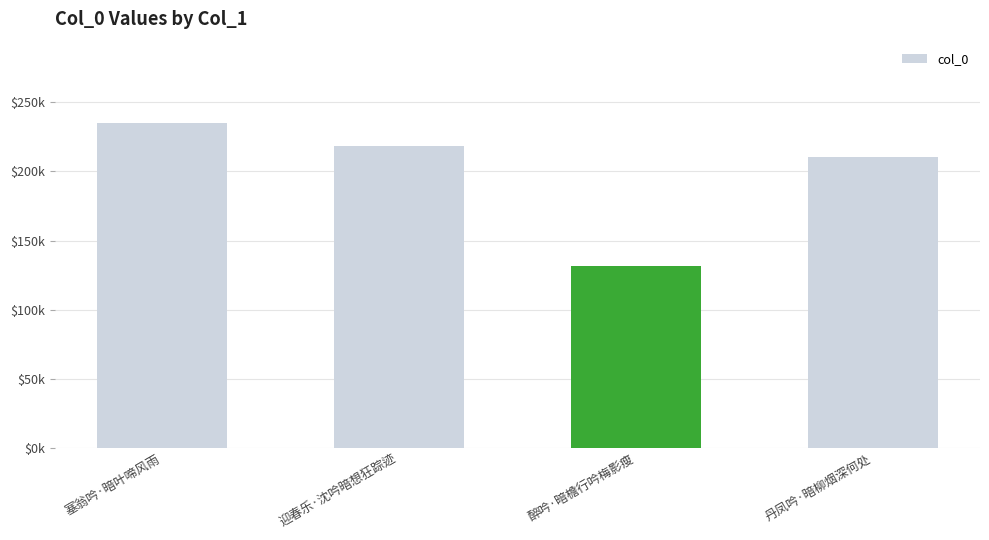

Reading left to right, transcribe all the data shown in this chart.

235132	218549	131832	210126